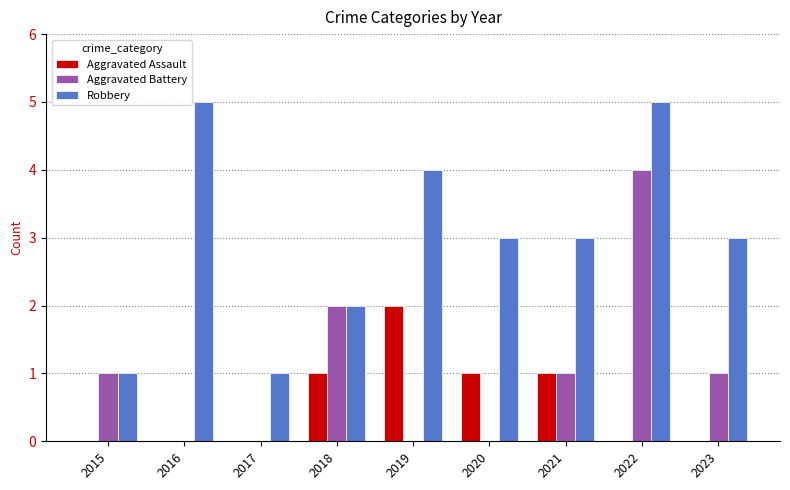

Is it true that Aggravated Assault equals 0 at 2016?

True